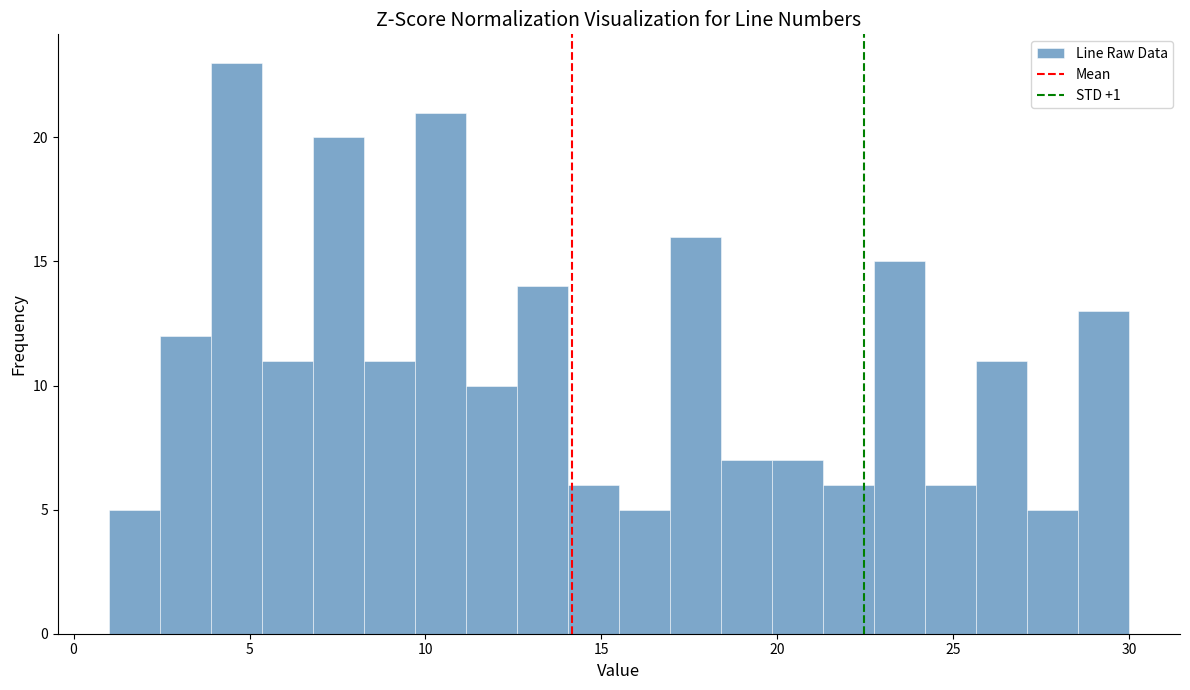

Around what value on the x-axis is the tallest bar? Give the approximate position of its centre, as read against the axis.

4.5